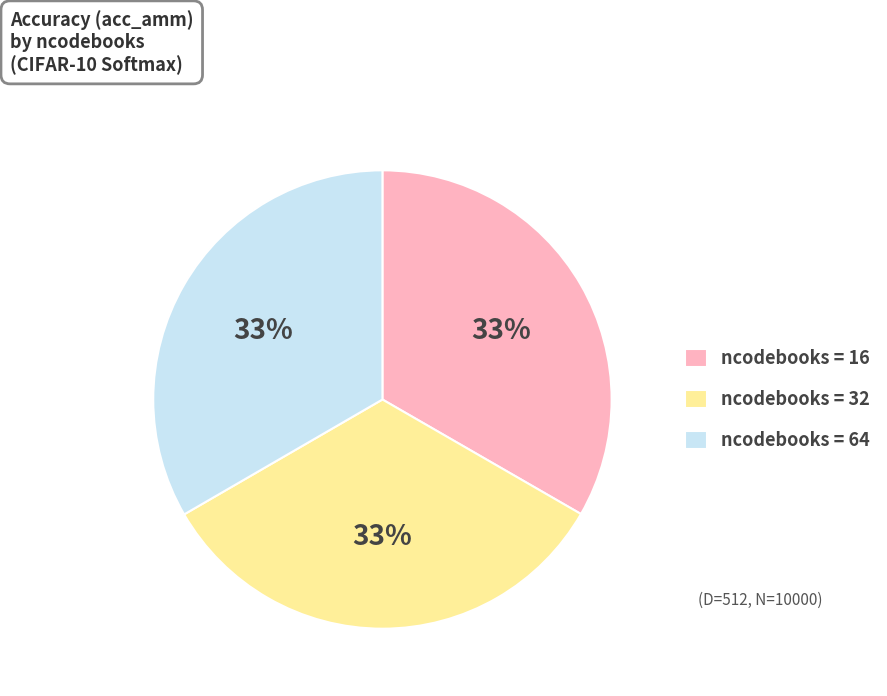

Does any single category account for the majority?

No